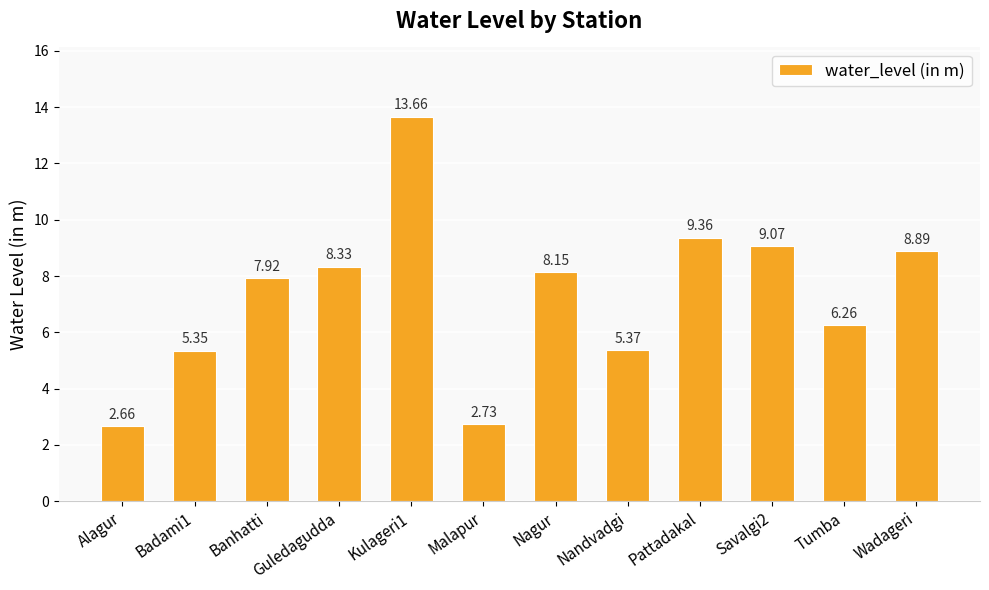

Are the bars grouped side by side (vs. stacked)?

No